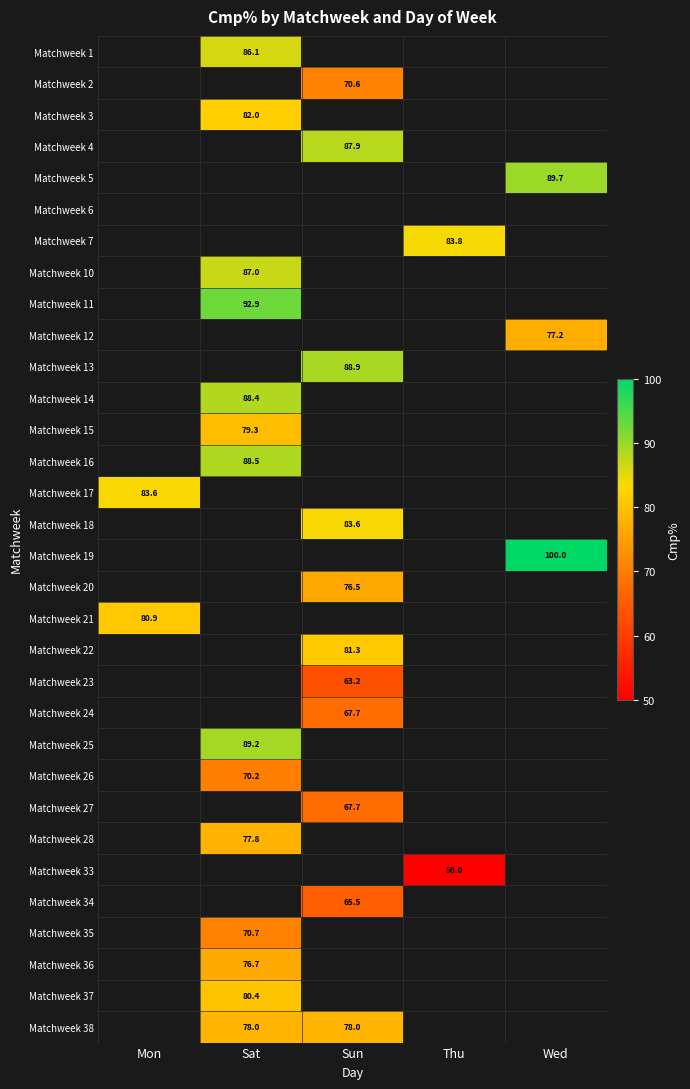

How many data points does each series have?

5